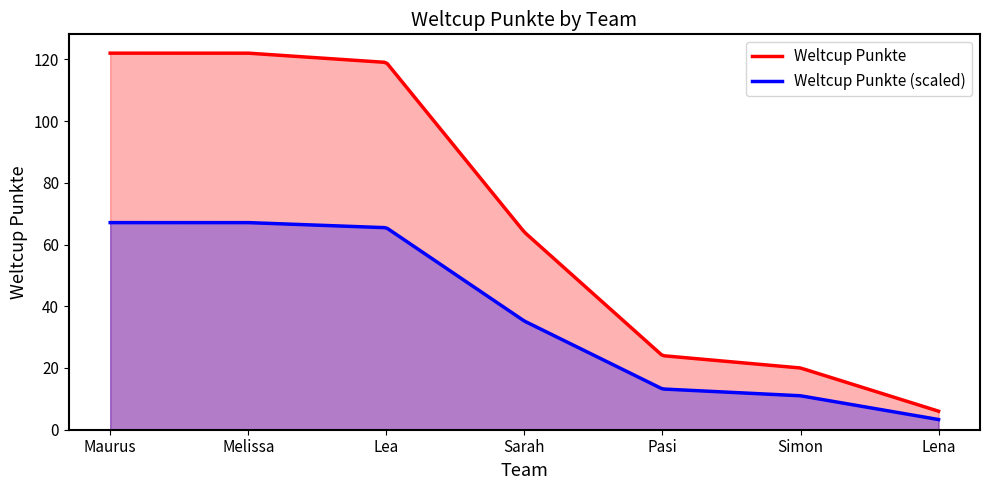

How many lines are shown in the chart?

2